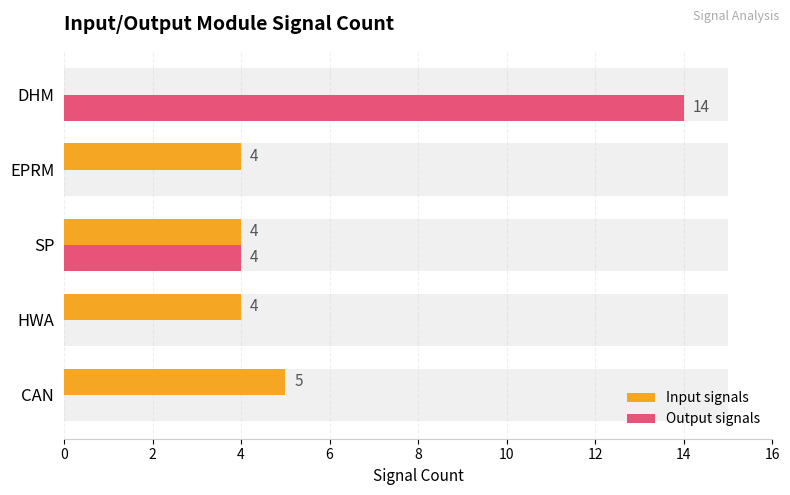

Is it true that Input signals equals -2 at 8?

False